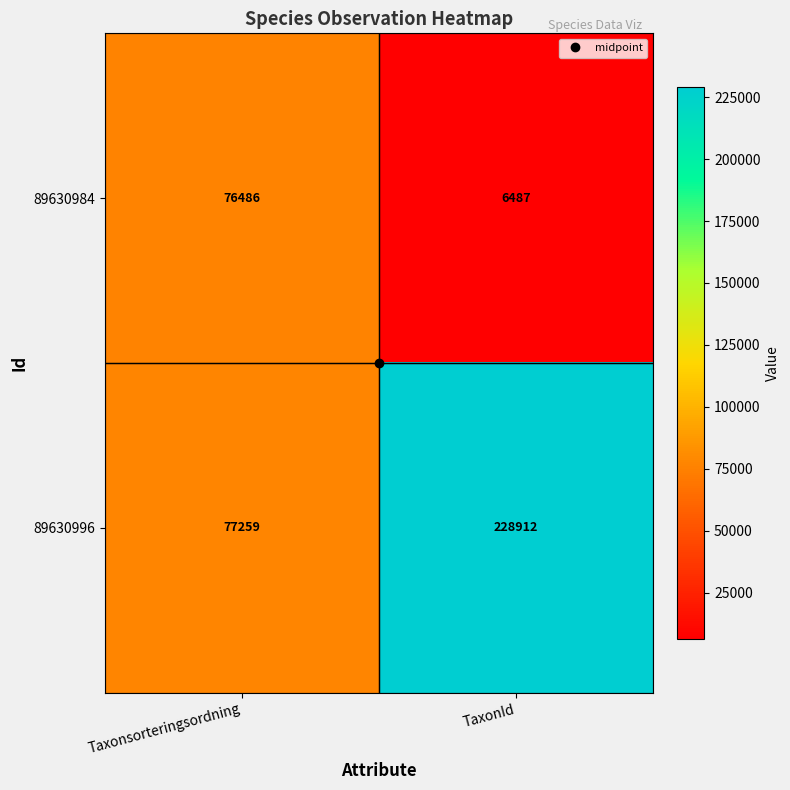

What is the spread (max minus min) of values at Taxonsorteringsordning?

773